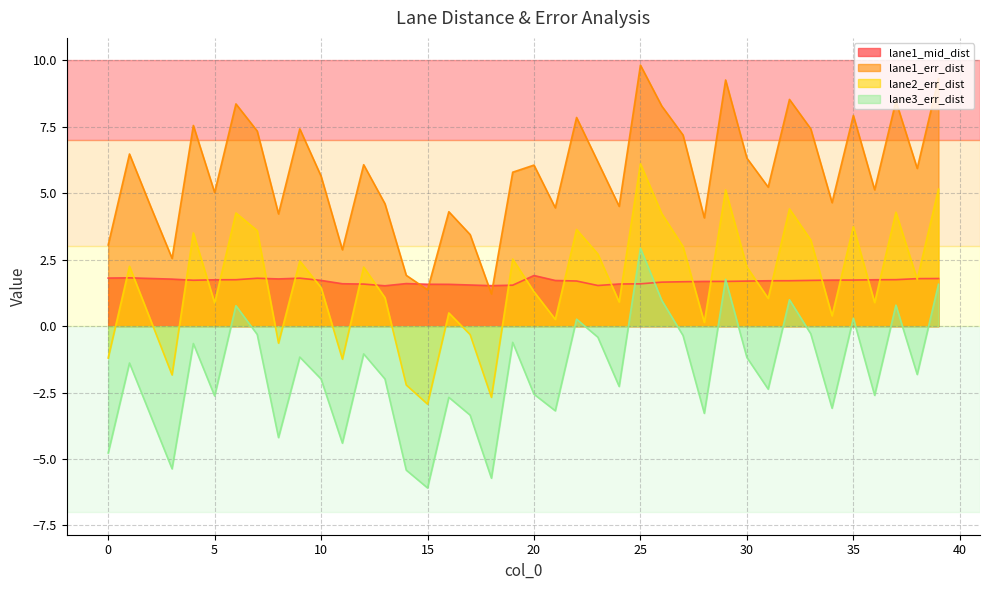

What value does the lane1_mid_dist series have at 6?

1.7